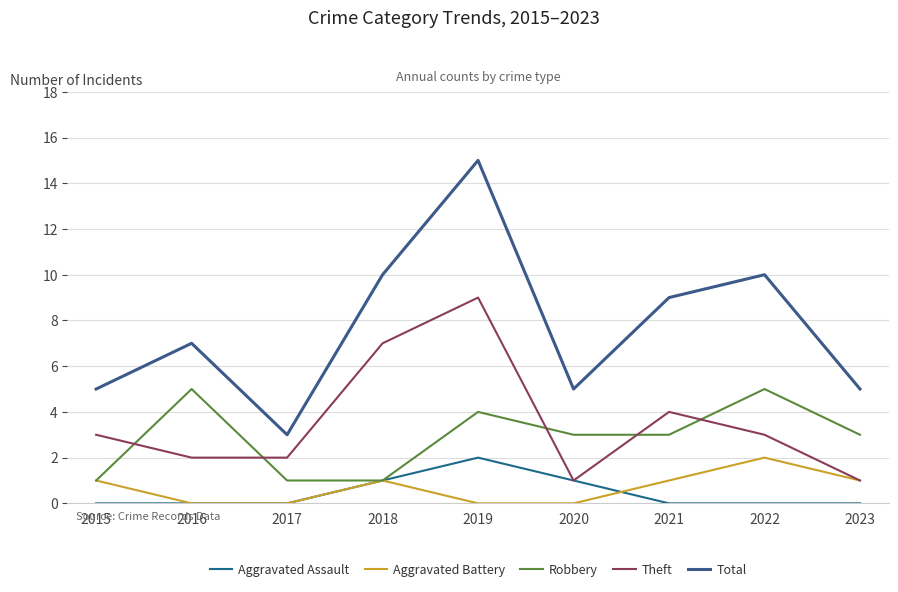

What is the spread (max minus min) of values at 2015?

5